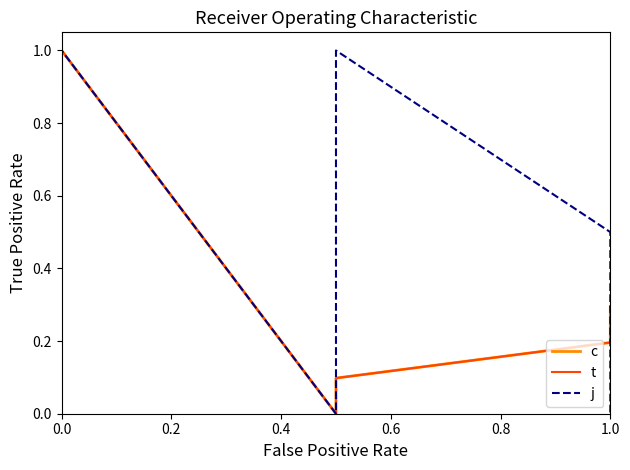

What is the difference between the second highest and second lowest values in the c series?

0.8